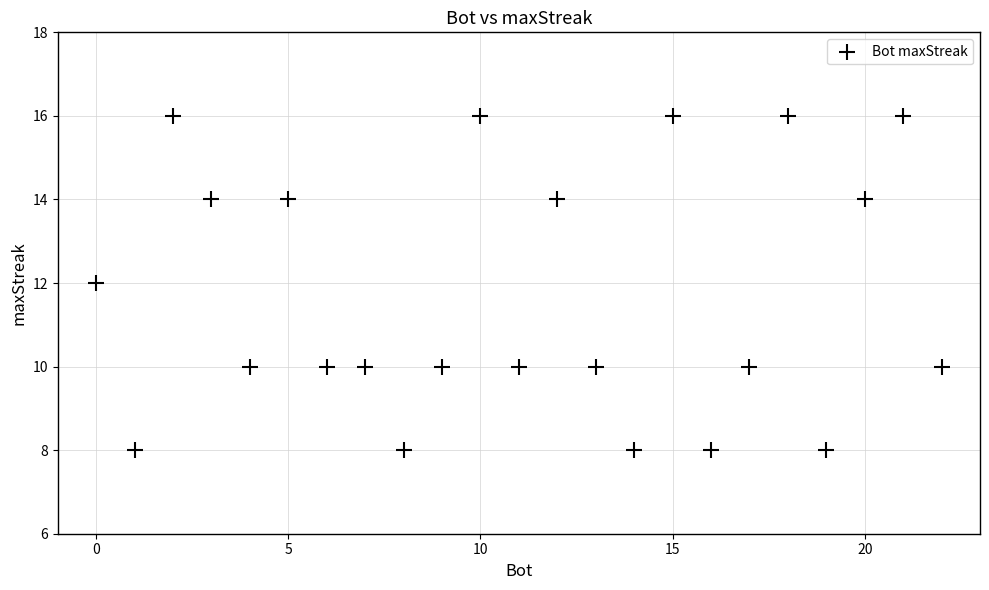

What is the range of Y values (max minus min)?

8